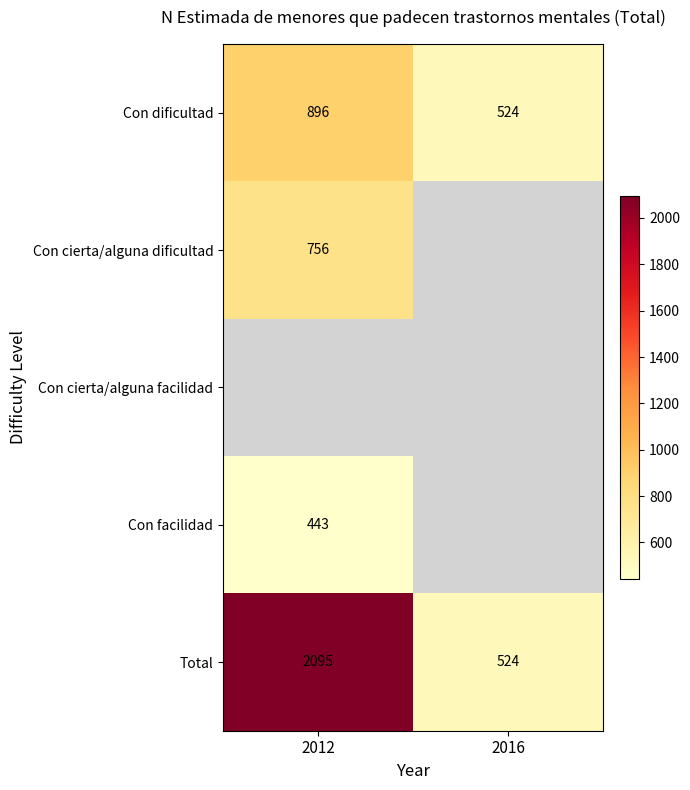

Which label corresponds to the largest value in the chart?

2012